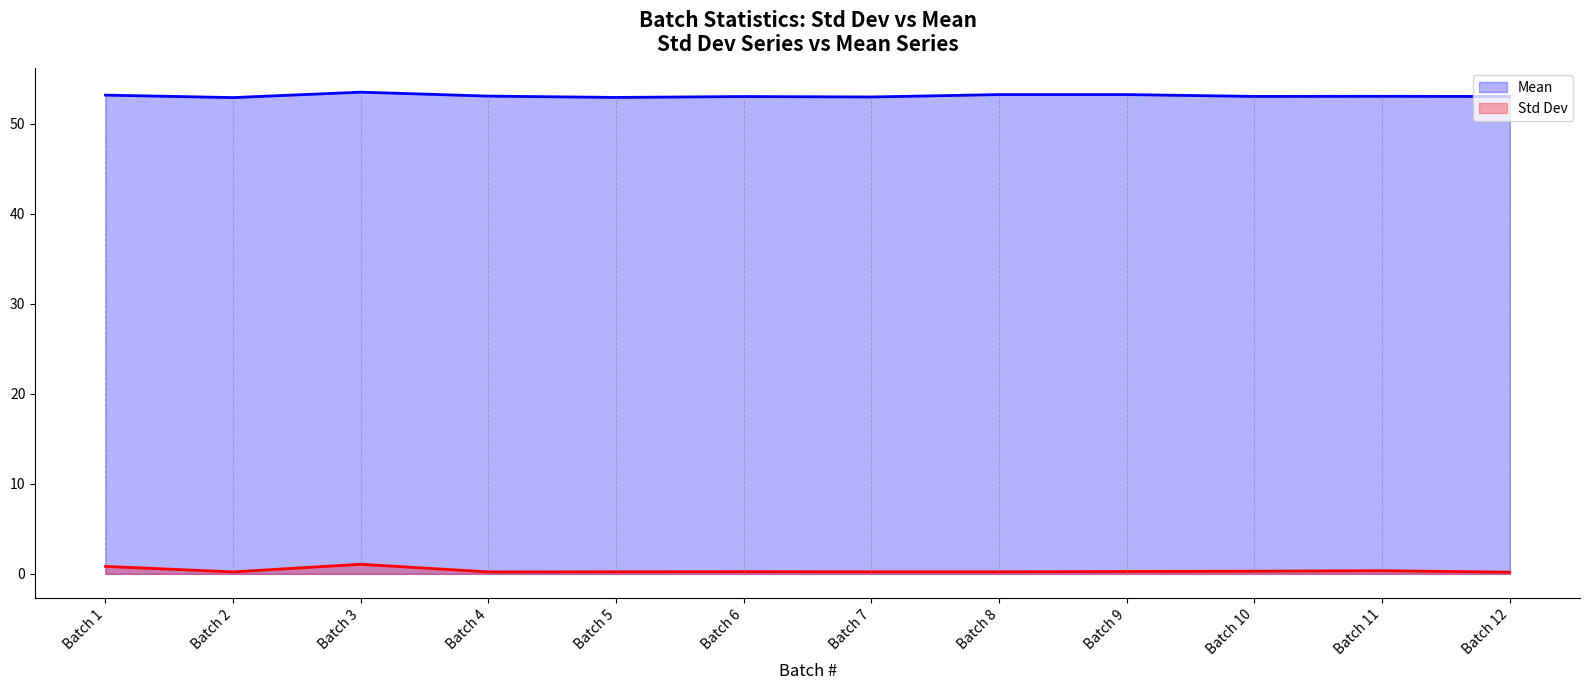

Where is Std Dev nearest to the value 0?

Batch 12